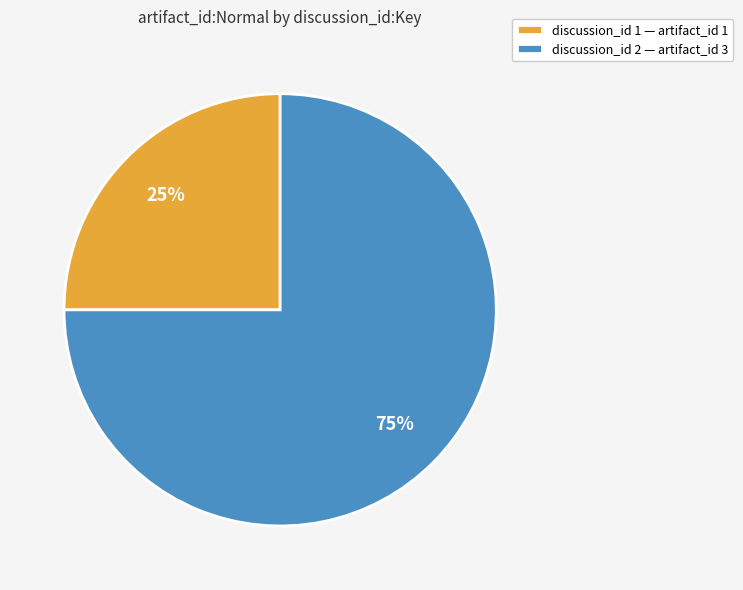

Does any single category account for the majority?

Yes